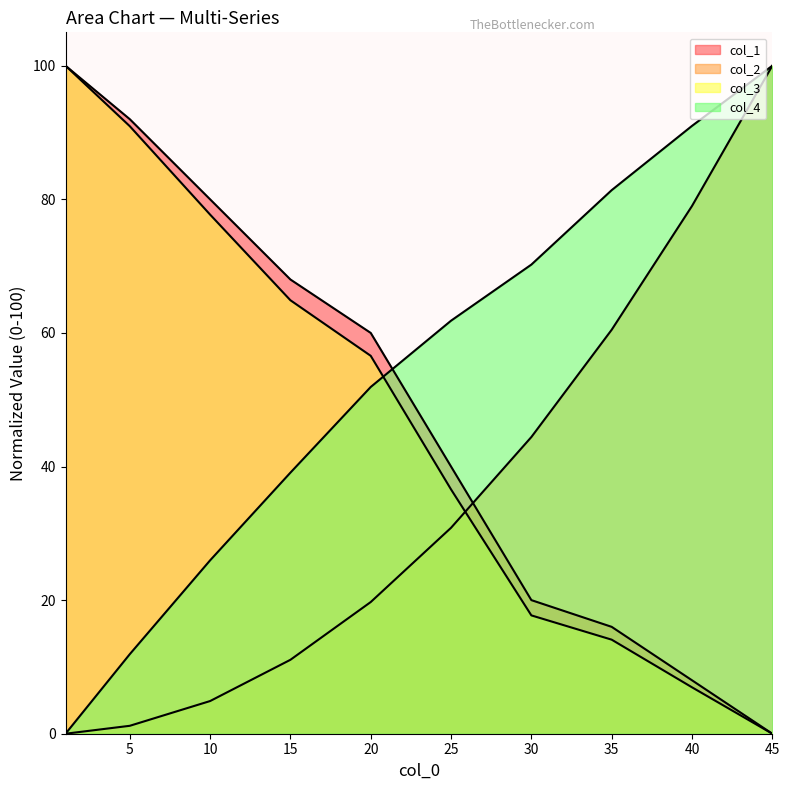

True or false: col_4 has more than 1 interior local peaks.

False